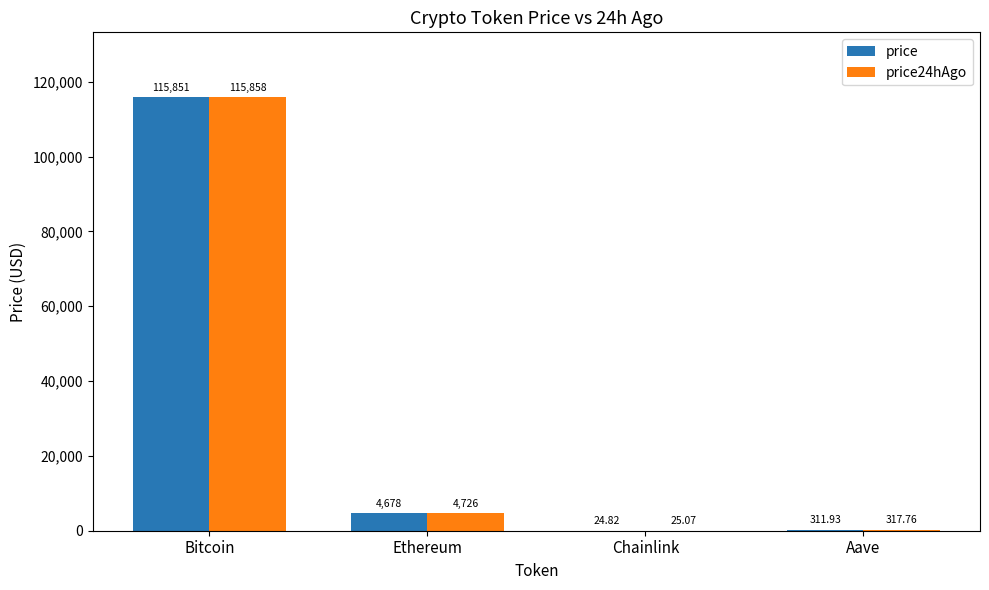

What are all the series names shown in the legend?

price, price24hAgo